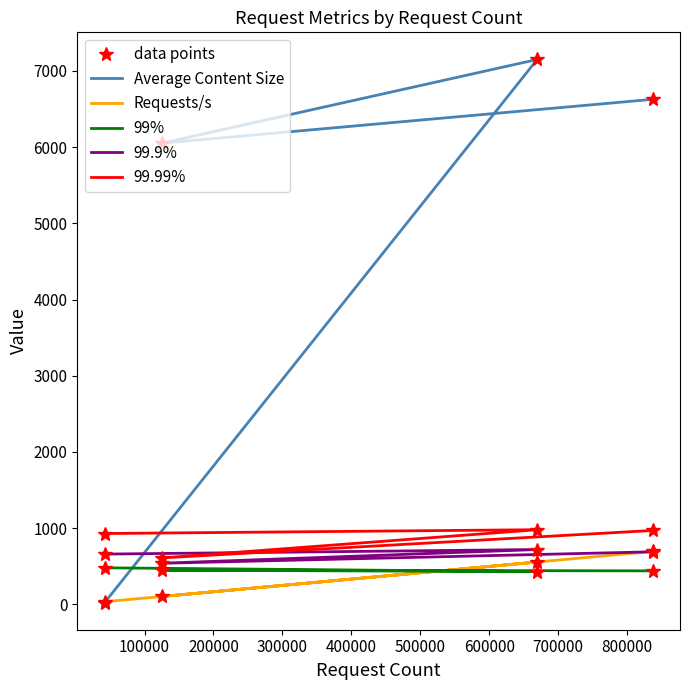

What is the spread (max minus min) of values at 300000?

6187.0